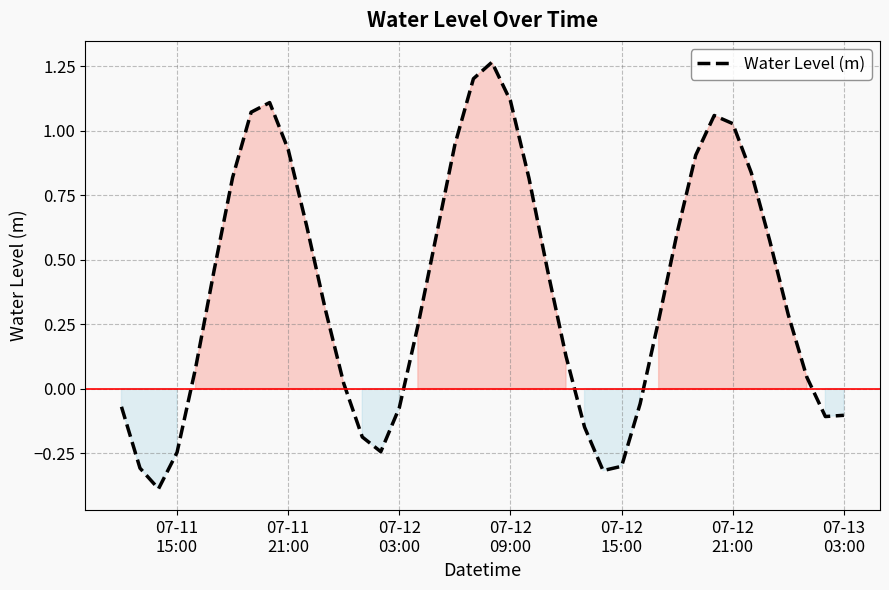

What is the smallest value displayed?

-0.4